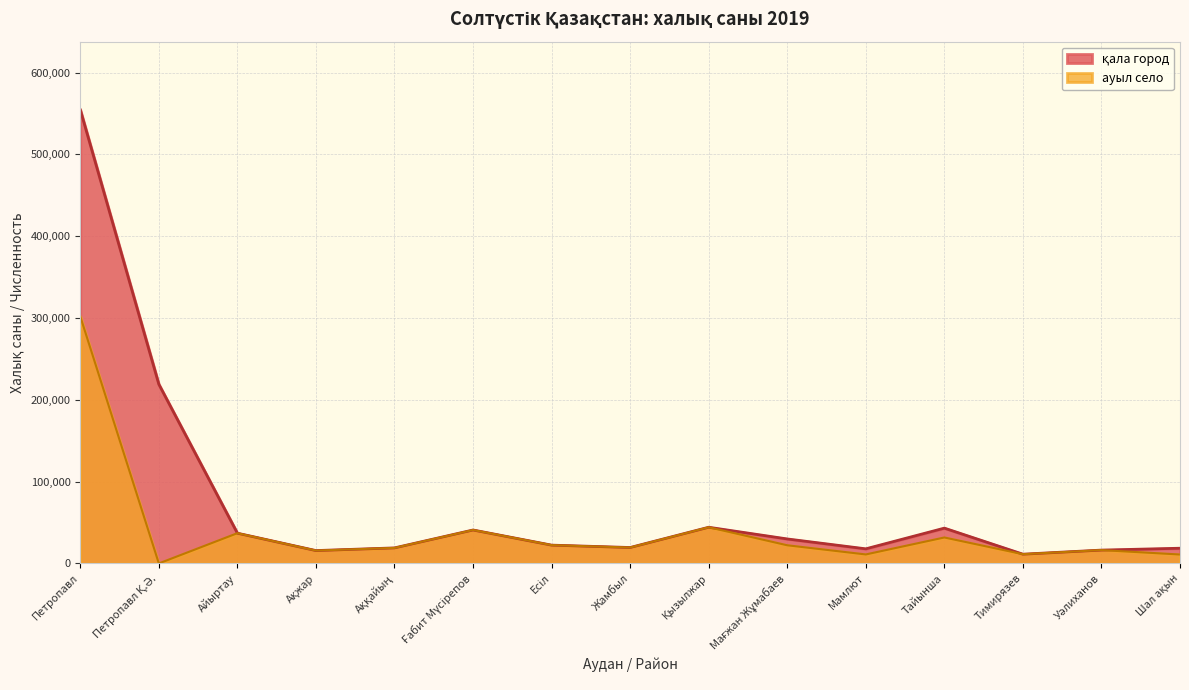

What value does the data have at Тимирязев?

11290